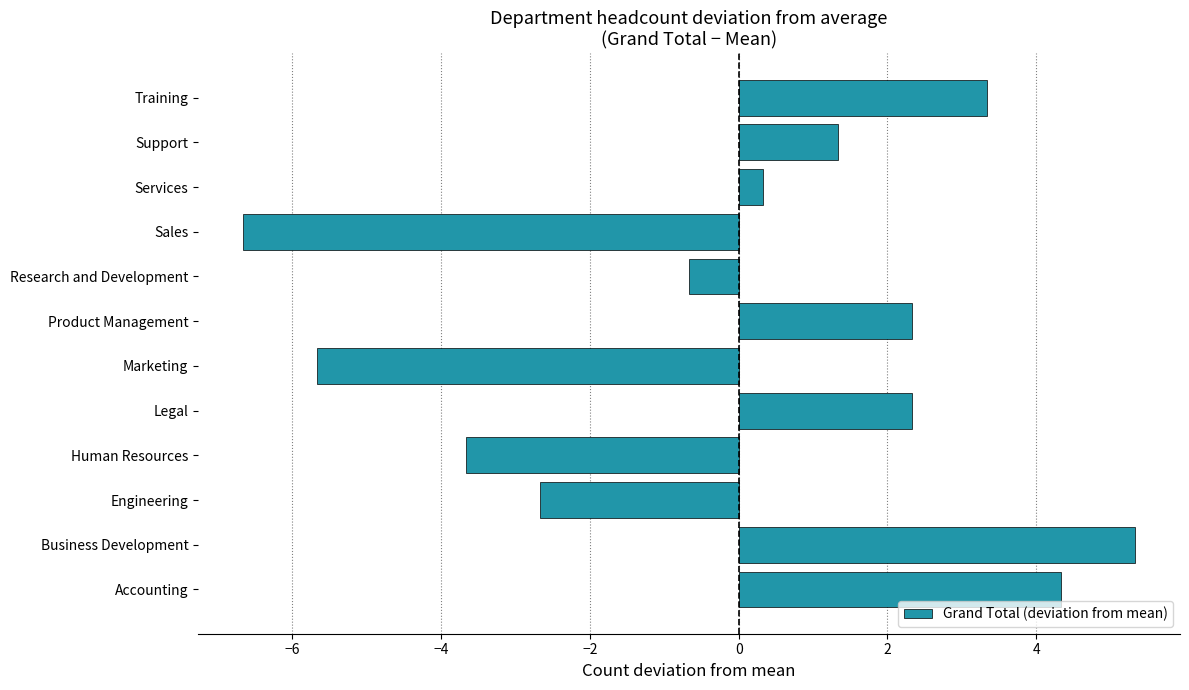

True or false: the data shows 1.3 at Support.

True